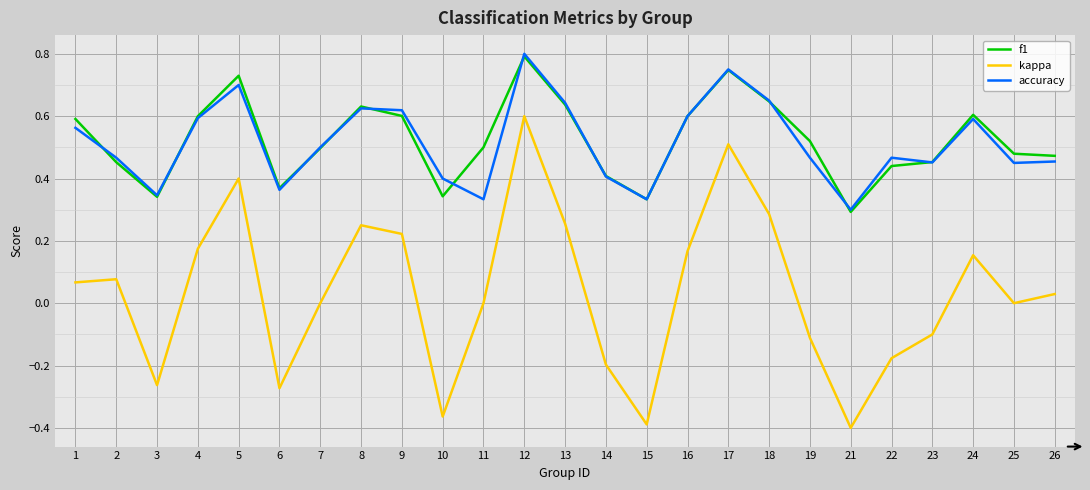

Is it true that accuracy equals 0.6 at 24?

True